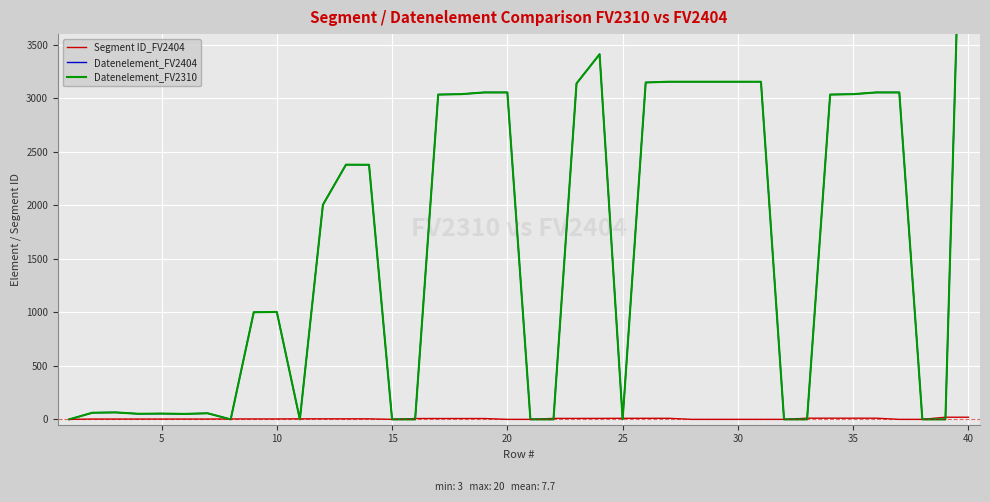

List the series in order of their peak value, lowest first.

Segment ID_FV2404, Datenelement_FV2404, Datenelement_FV2310